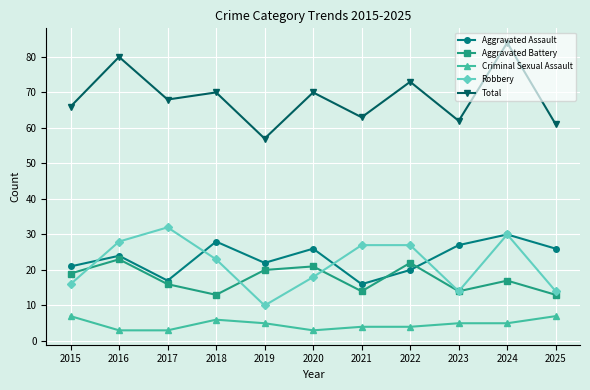

How many interior local peaks does the Total series have?

5